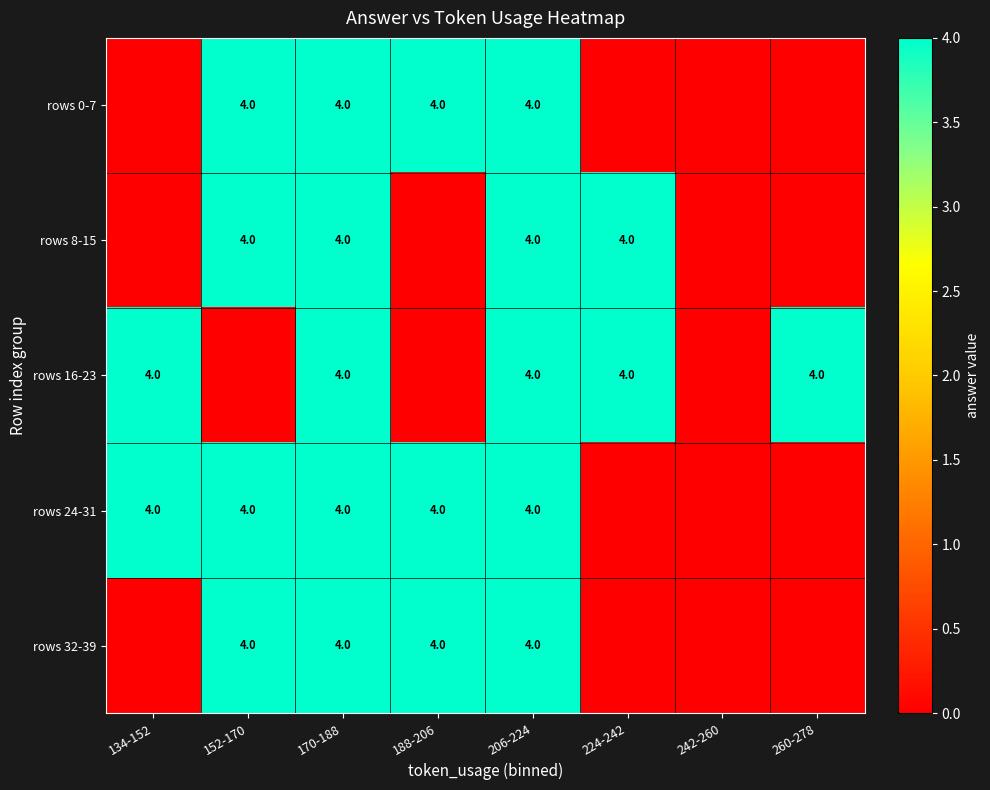

What is the difference between the highest and lowest values at 188-206?

4